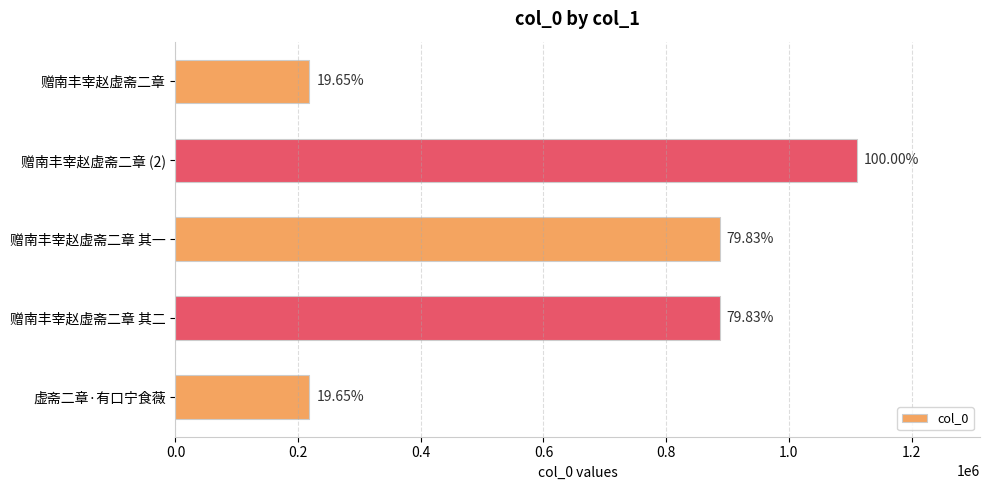

How many bars are there in total?

5